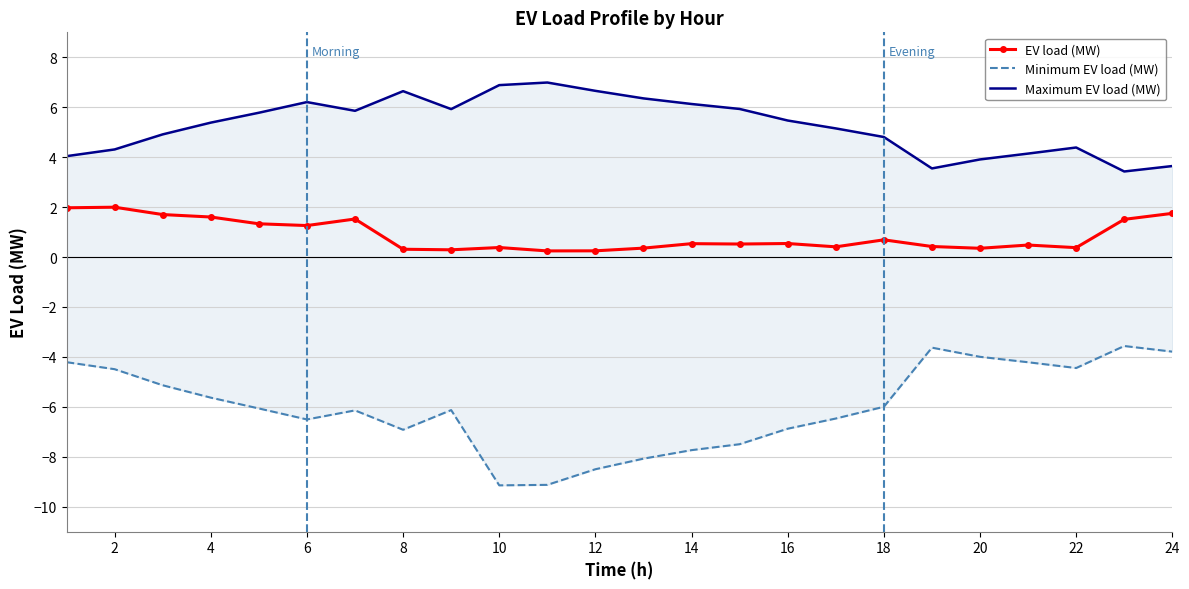

At how many categories does at least one series exceed -4?

24